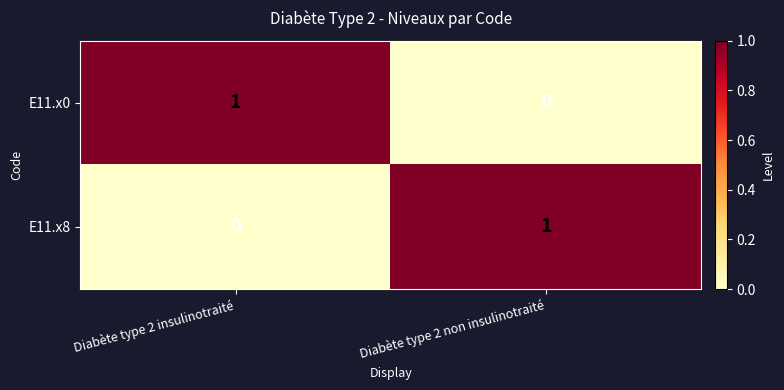

Which category has the highest value in the E11.x8 series?

Diabète type 2 non insulinotraité